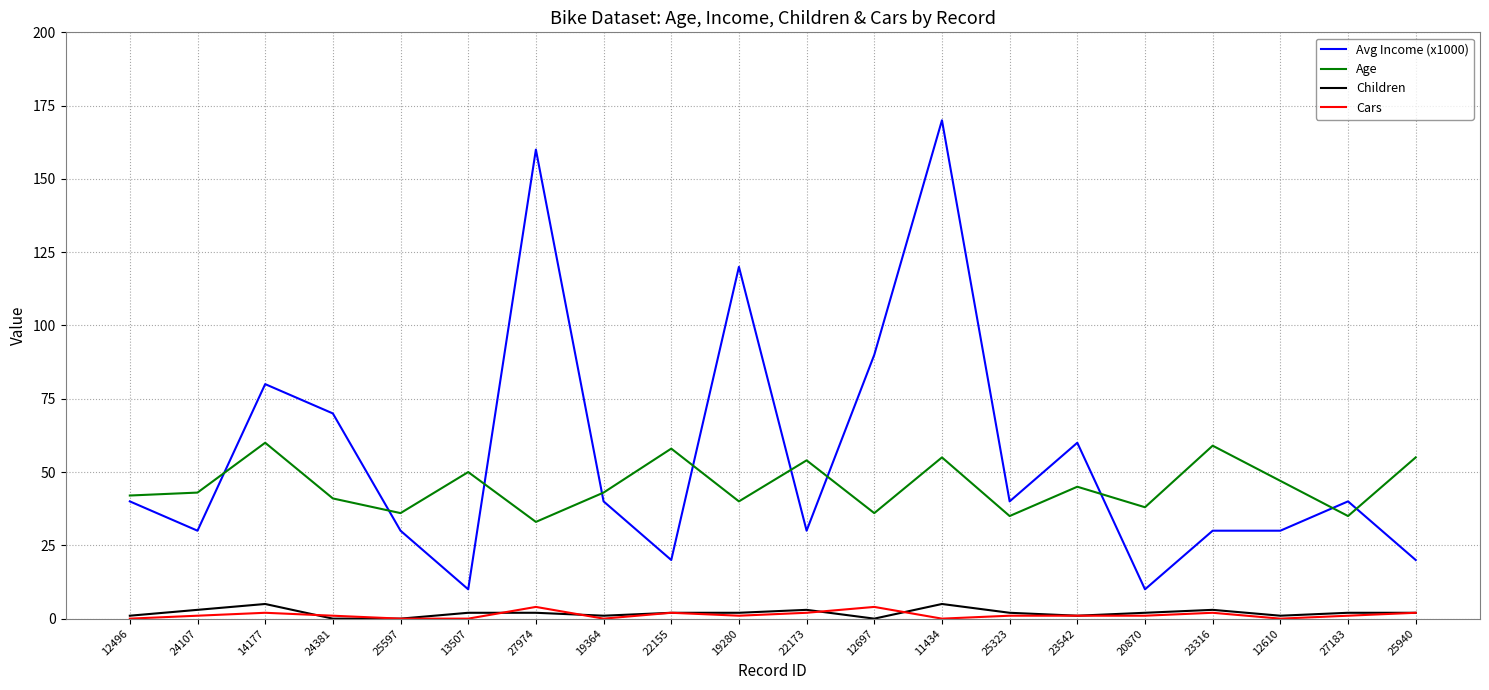

The Children series shows 2 at 27183. True or false?

True